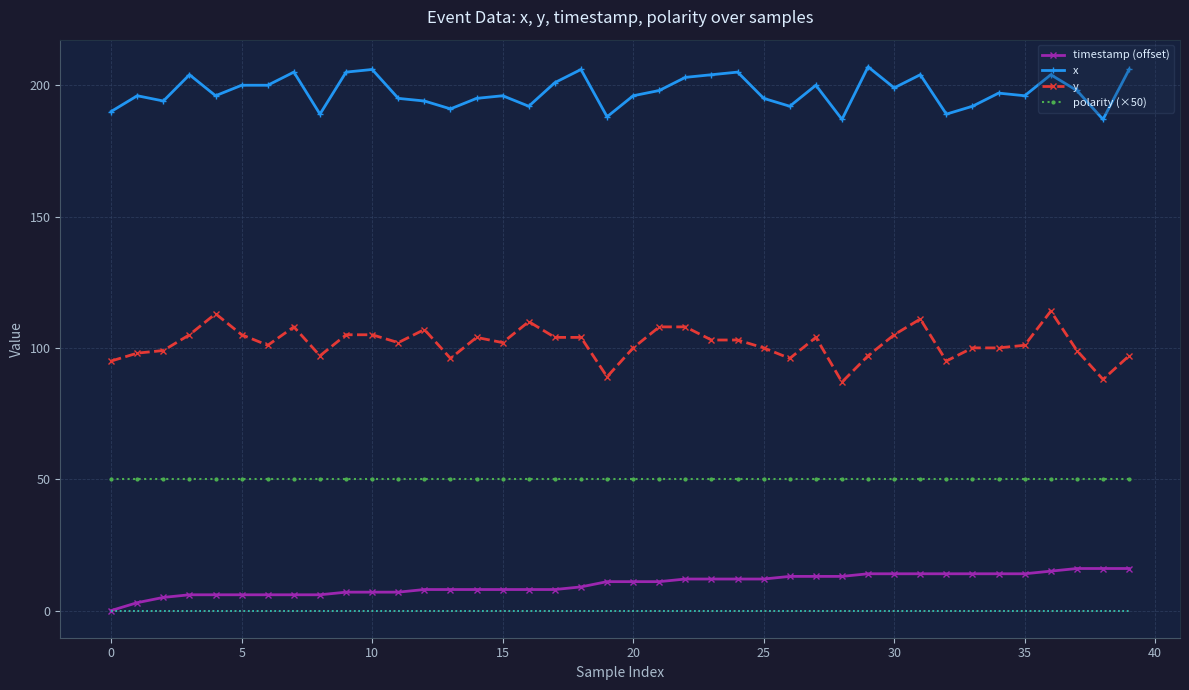

Is this an area chart (filled region under the line)?

No